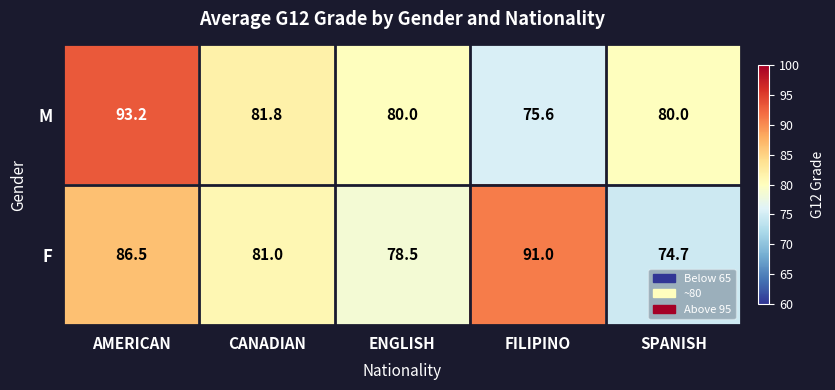

At how many categories does at least one series exceed 76?

5